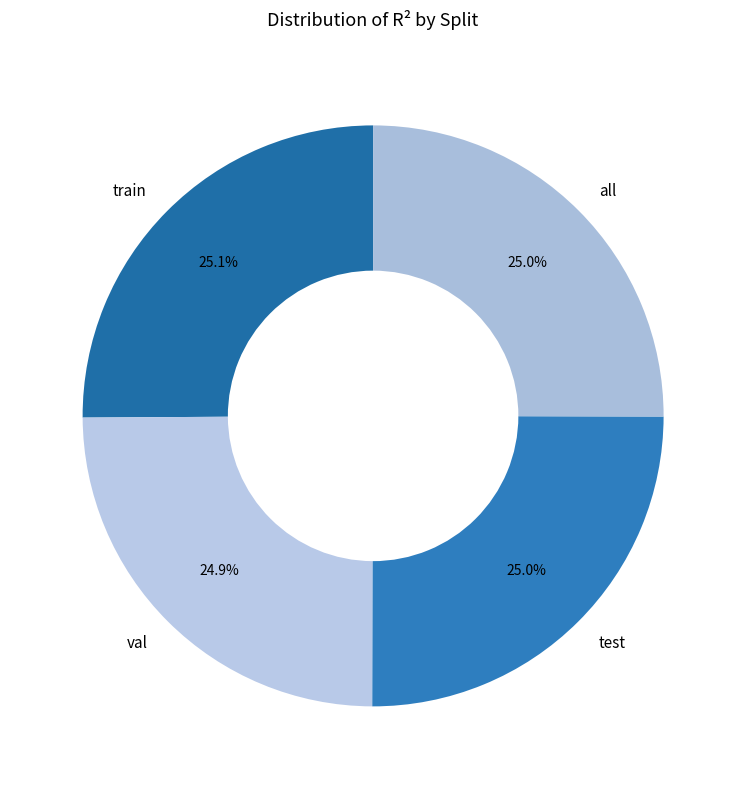

What portion of the pie excludes test?

75.0%